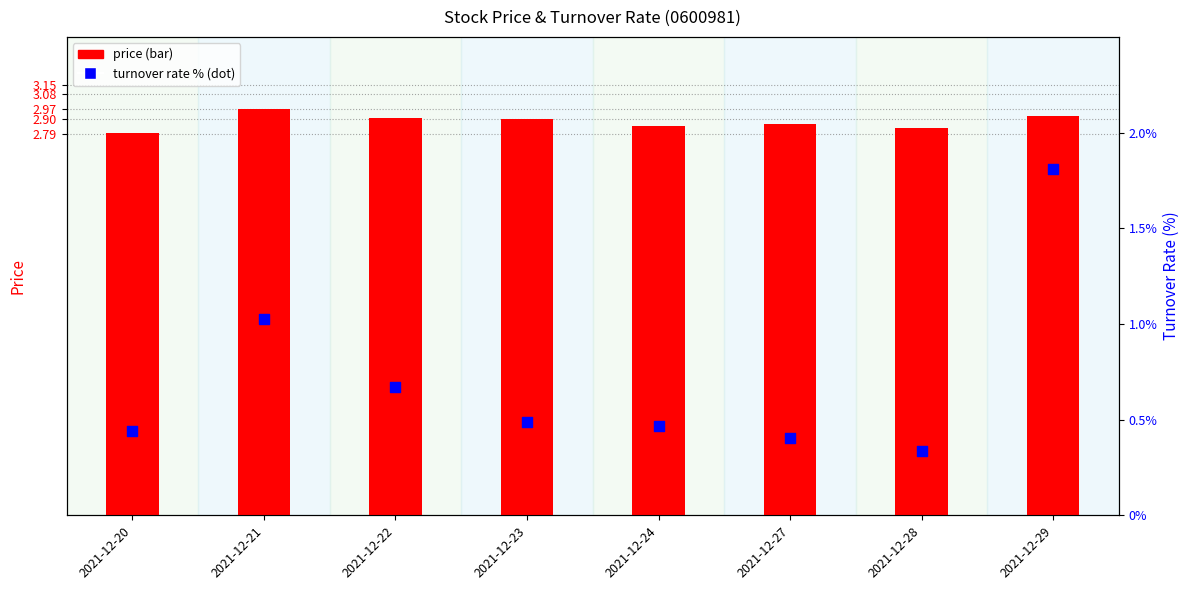

At which category is the sum across all series the highest?

2021-12-29